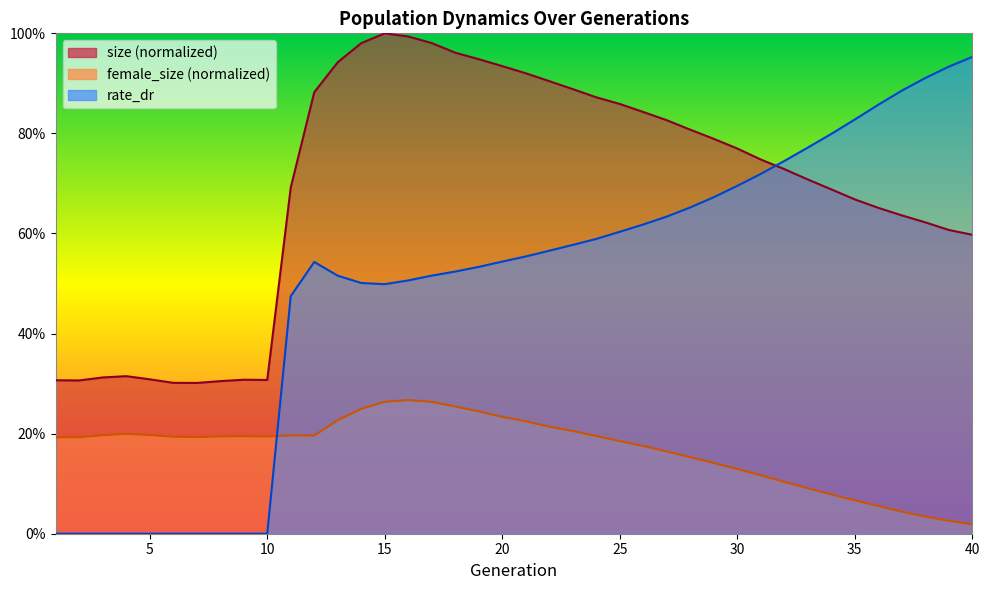

What is the spread (max minus min) of values at 24?

0.7